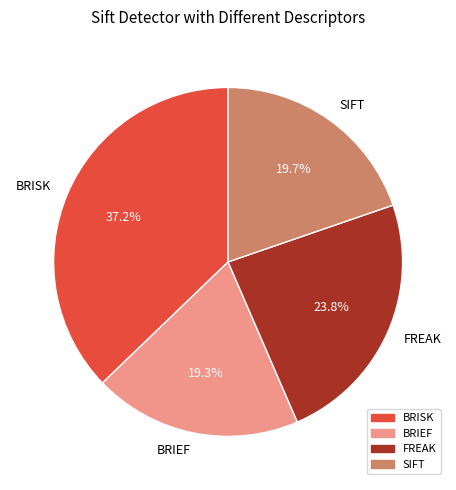

To the nearest percent, what is the difference between the largest and smallest slice percentages?

18%